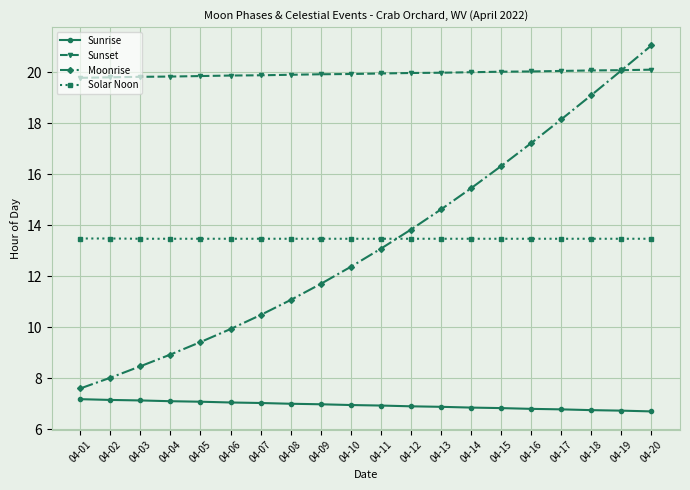

Between 04-04 and 04-11, which series saw the biggest shift?

Moonrise